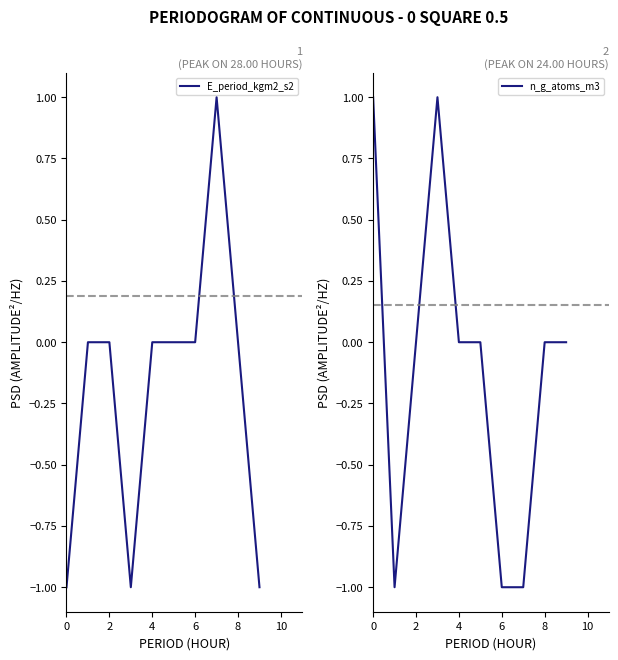

How many lines are shown in the chart?

2